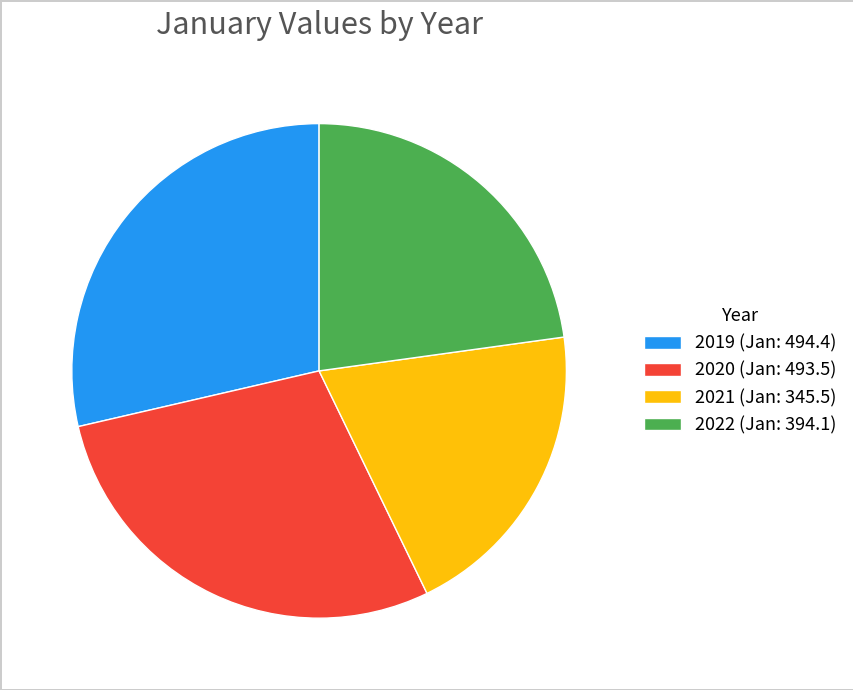

Between 2021 and 2019, which is larger?

2019